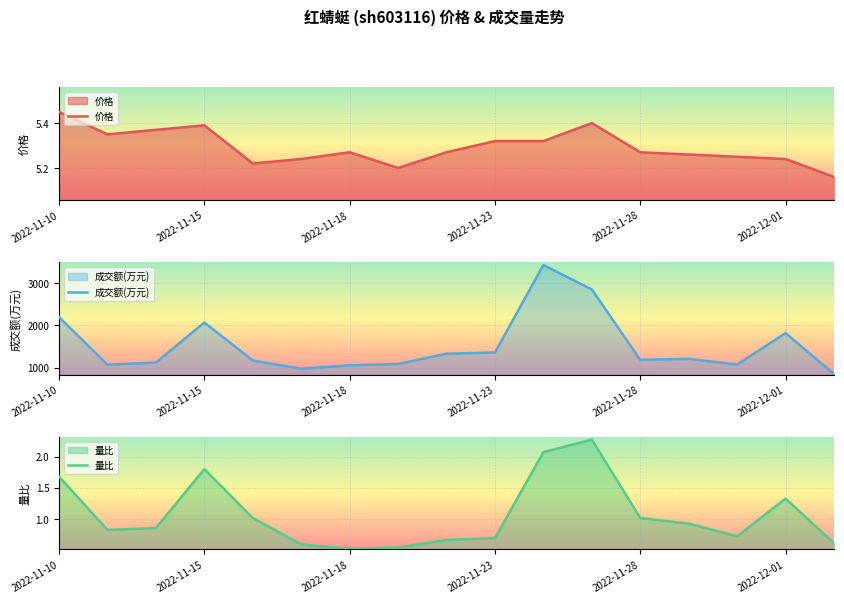

True or false: 价格 has a value of 7.0 at 2022-11-15.

False